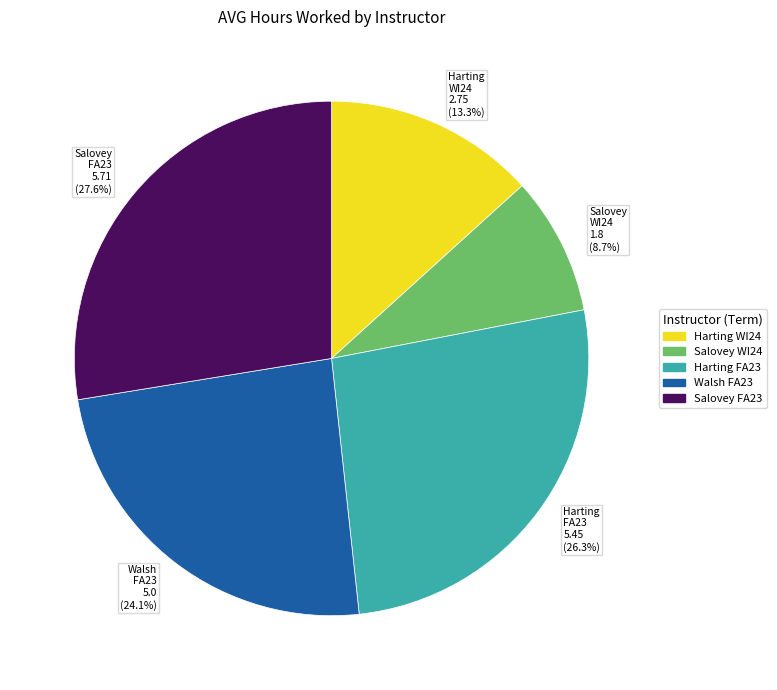

Does Harting WI24 2.75 (13.3%) account for over 50% of the chart?

No